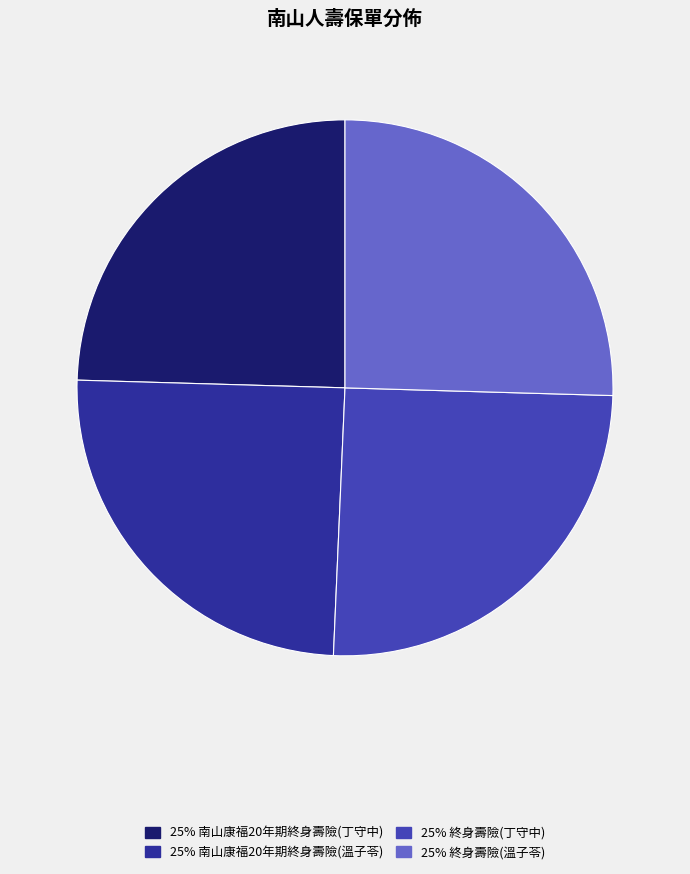

Does any single category account for the majority?

No